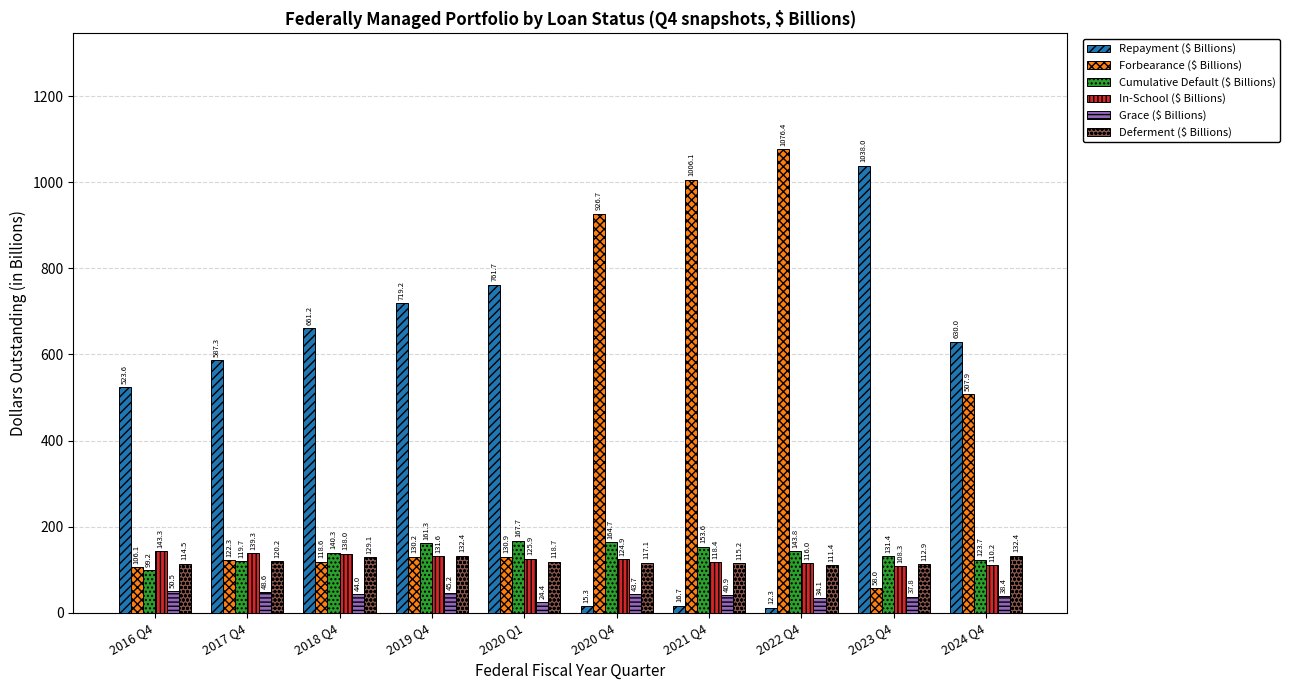

Between 2017 Q4 and 2020 Q4, which series saw the biggest shift?

Forbearance ($ Billions)